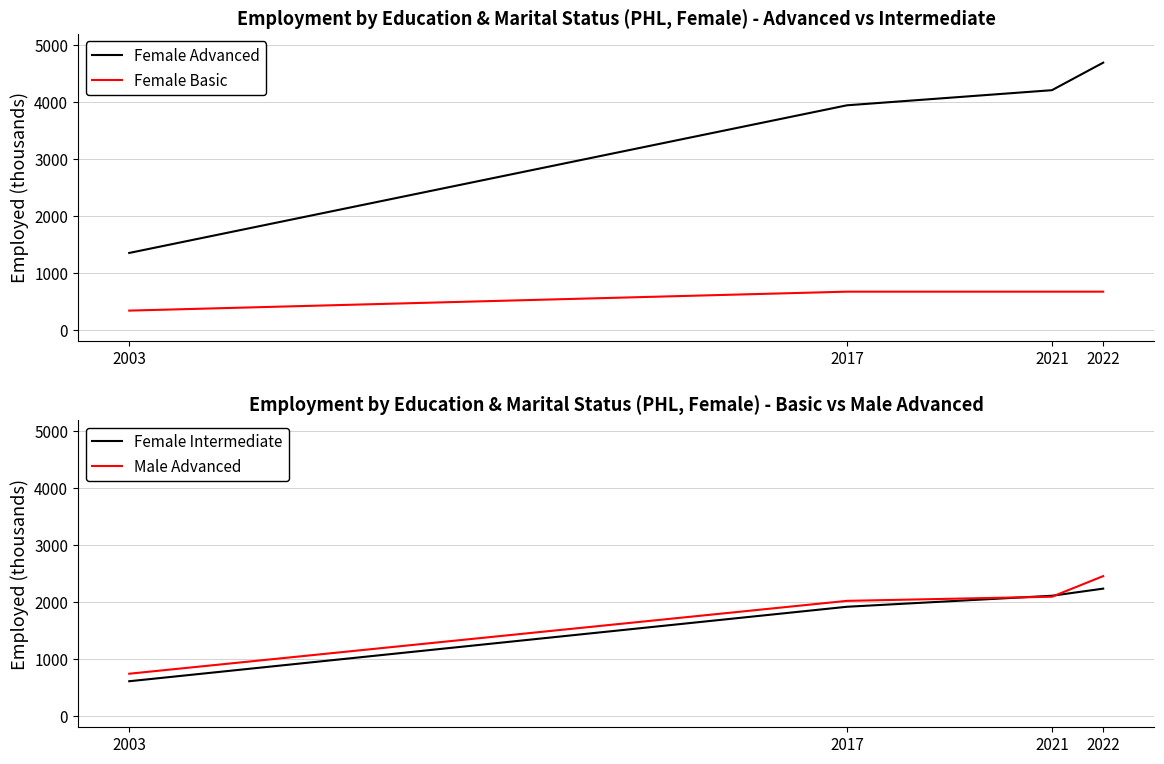

List the labels in order of Male Advanced value, smallest first.

2003, 2017, 2021, 2022